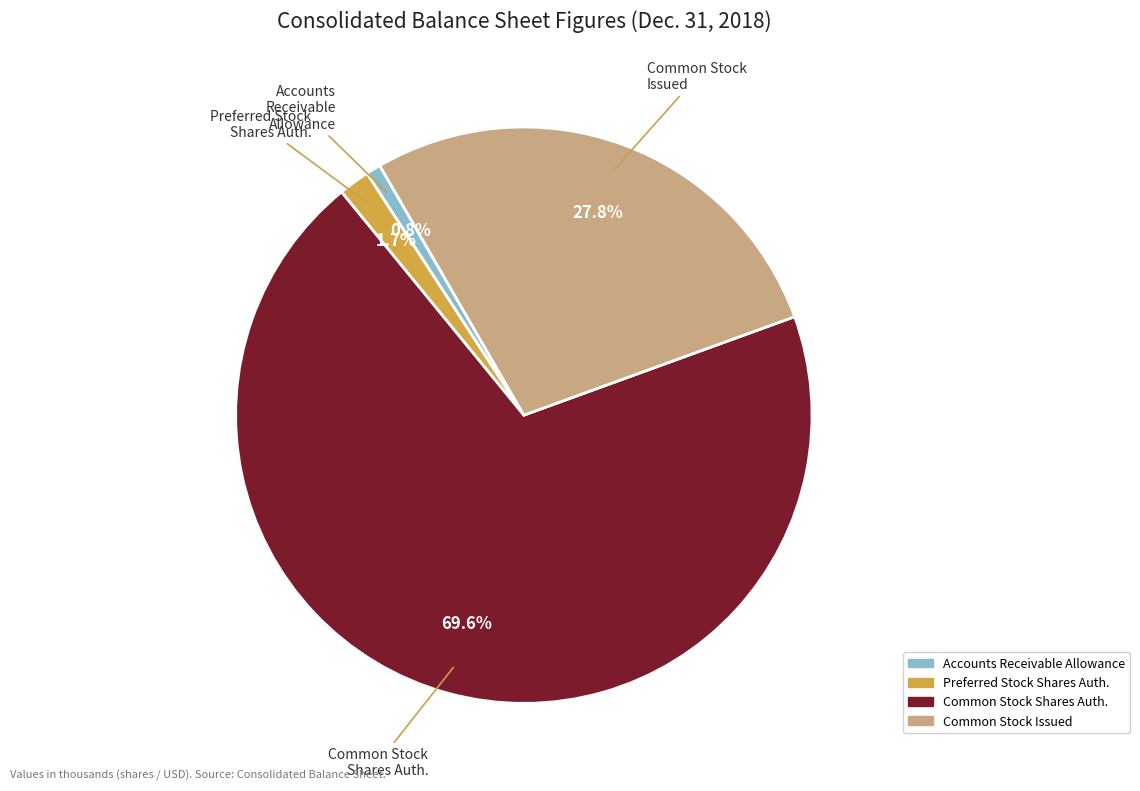

Is there any slice that represents more than half of the pie?

Yes